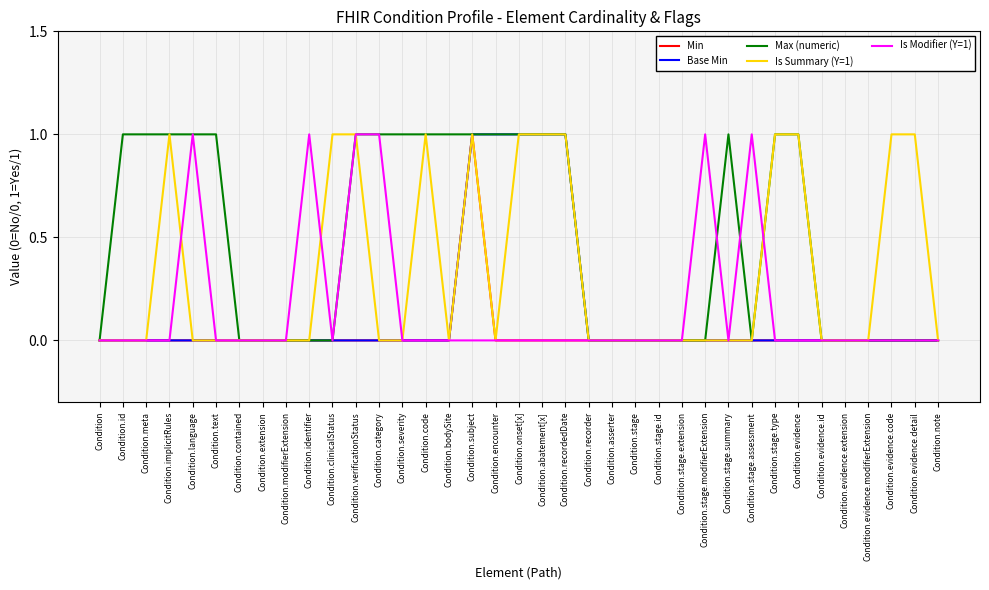

What position from the left is Condition.recorder?

22